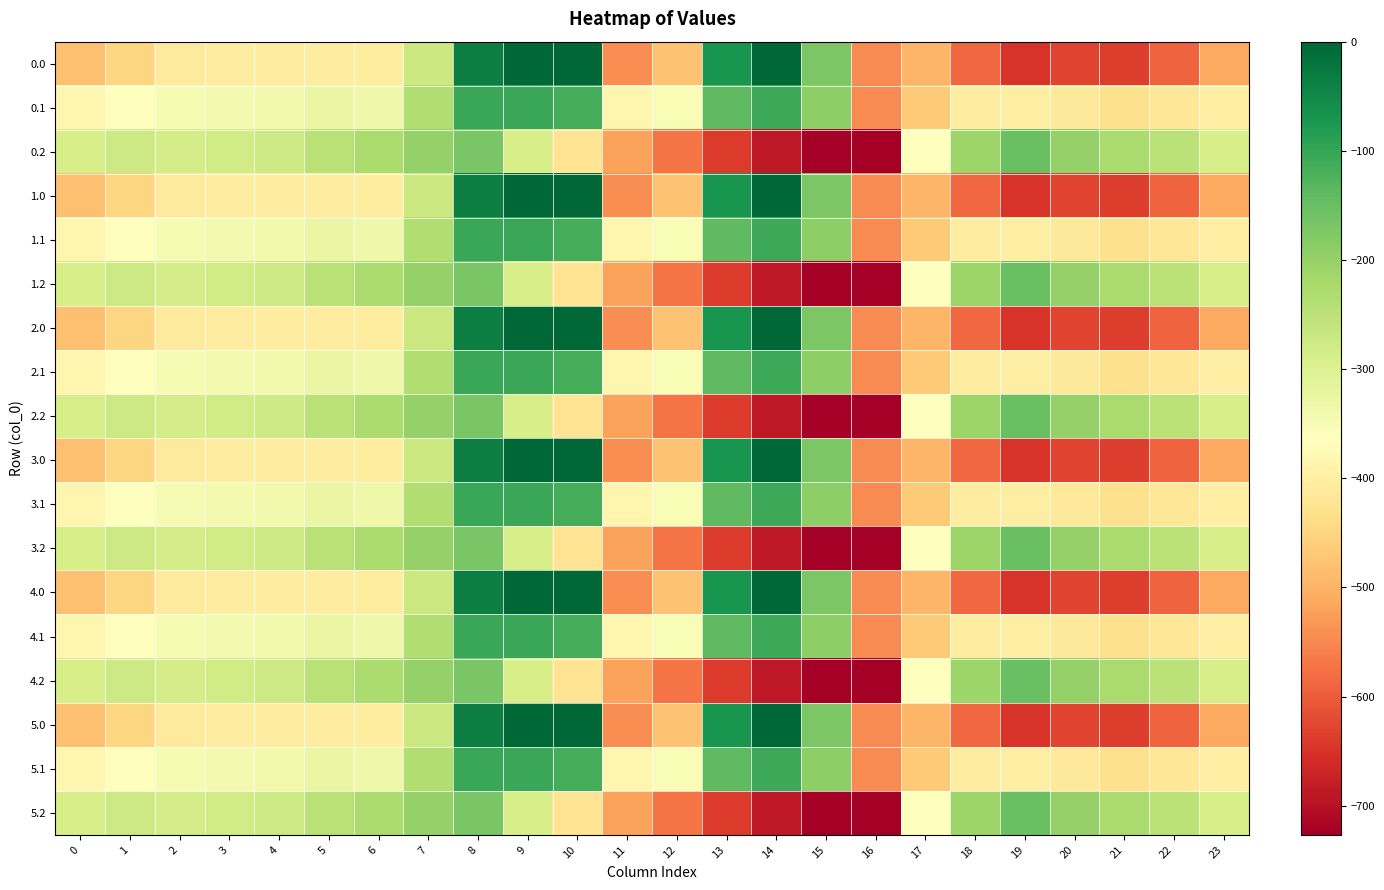

What is the spread (max minus min) of values at 17?

132.5